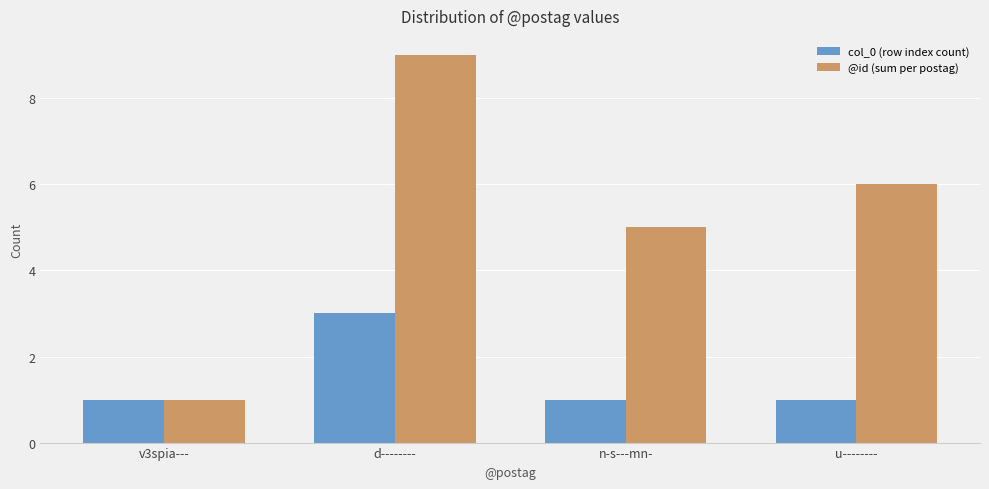

What position from the left is d--------?

2